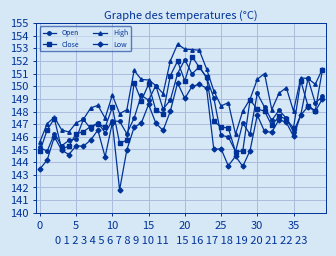

How many data points does each series have?

40